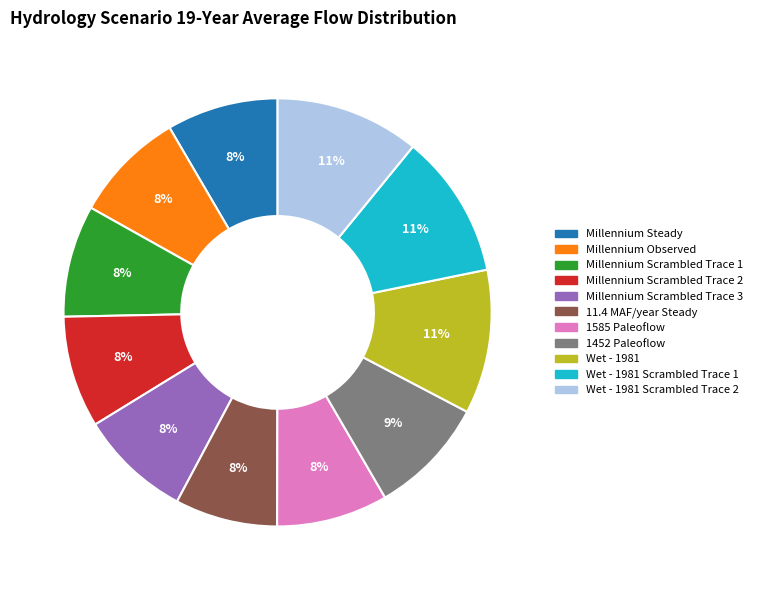

Is there any slice that represents more than half of the pie?

No